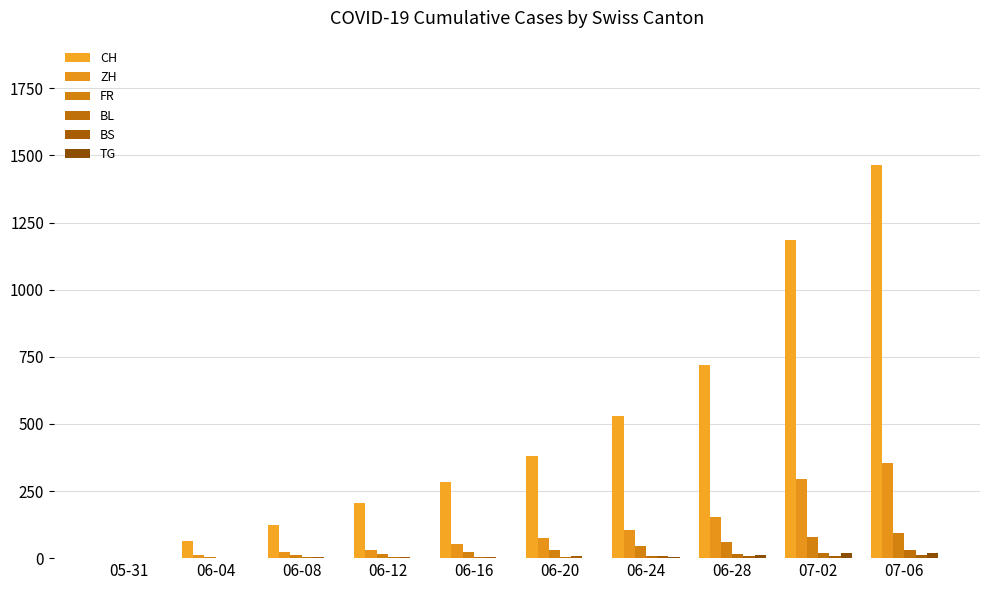

Reading right to left, transcribe all the data shown in this chart.

CH: 07-06=1465	07-02=1183	06-28=720	06-24=528	06-20=382	06-16=285	06-12=206	06-08=125	06-04=62	05-31=0
ZH: 07-06=356	07-02=293	06-28=152	06-24=103	06-20=75	06-16=52	06-12=30	06-08=23	06-04=13	05-31=0
FR: 07-06=94	07-02=79	06-28=61	06-24=44	06-20=32	06-16=23	06-12=16	06-08=13	06-04=5	05-31=0
BL: 07-06=29	07-02=19	06-28=16	06-24=9	06-20=6	06-16=5	06-12=4	06-08=3	06-04=2	05-31=0
BS: 07-06=12	07-02=8	06-28=7	06-24=7	06-20=7	06-16=5	06-12=5	06-08=4	06-04=1	05-31=0
TG: 07-06=21	07-02=19	06-28=11	06-24=6	06-20=2	06-16=2	06-12=1	06-08=1	06-04=0	05-31=0